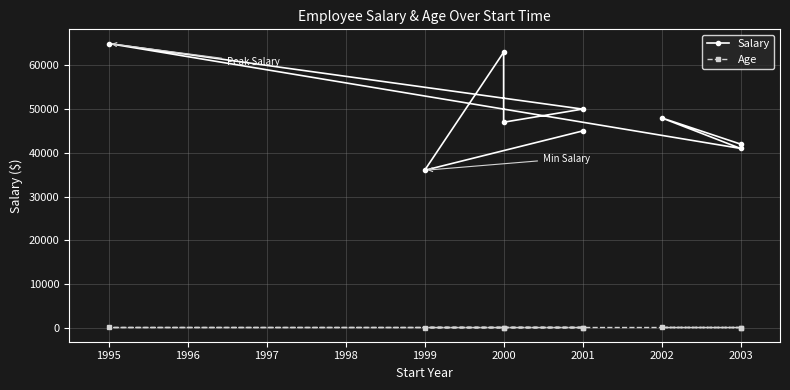

True or false: Salary and Age cross at least once.

False